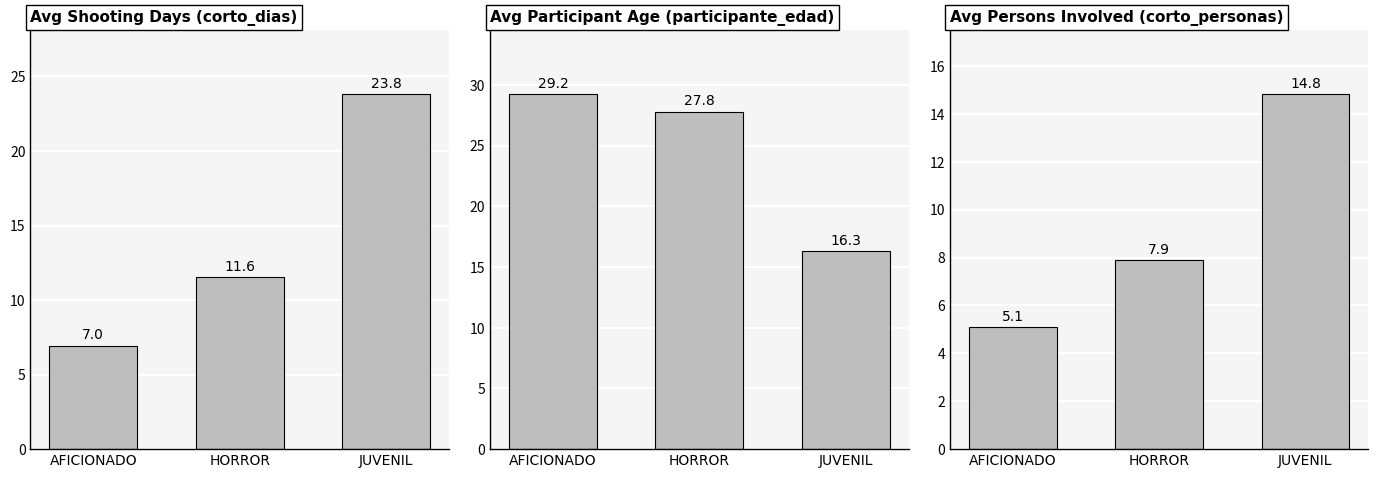

Does the chart contain stacked bars?

No